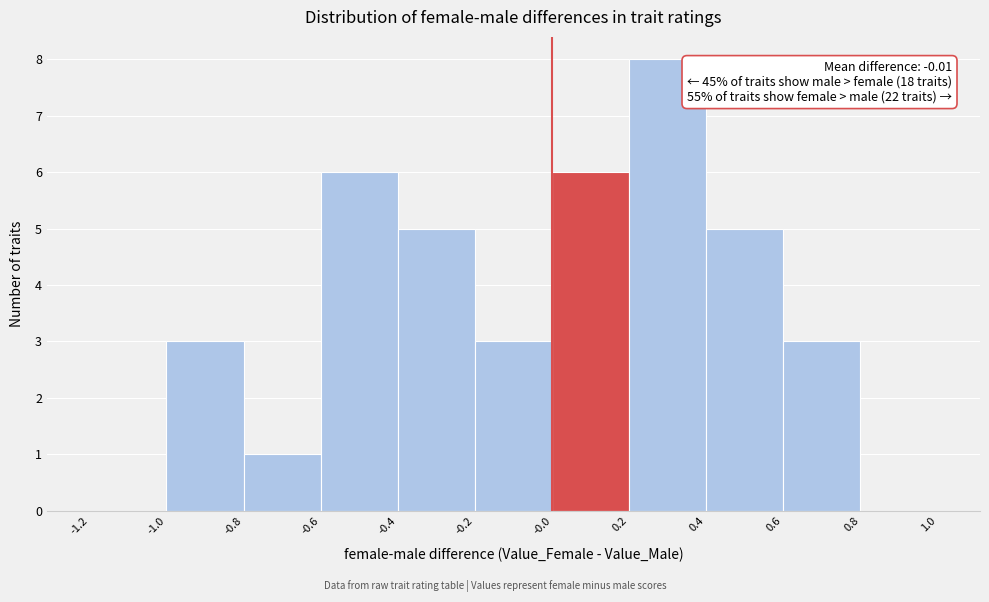

Over which range of the x-axis is the bar tallest?

0.2 to 0.4